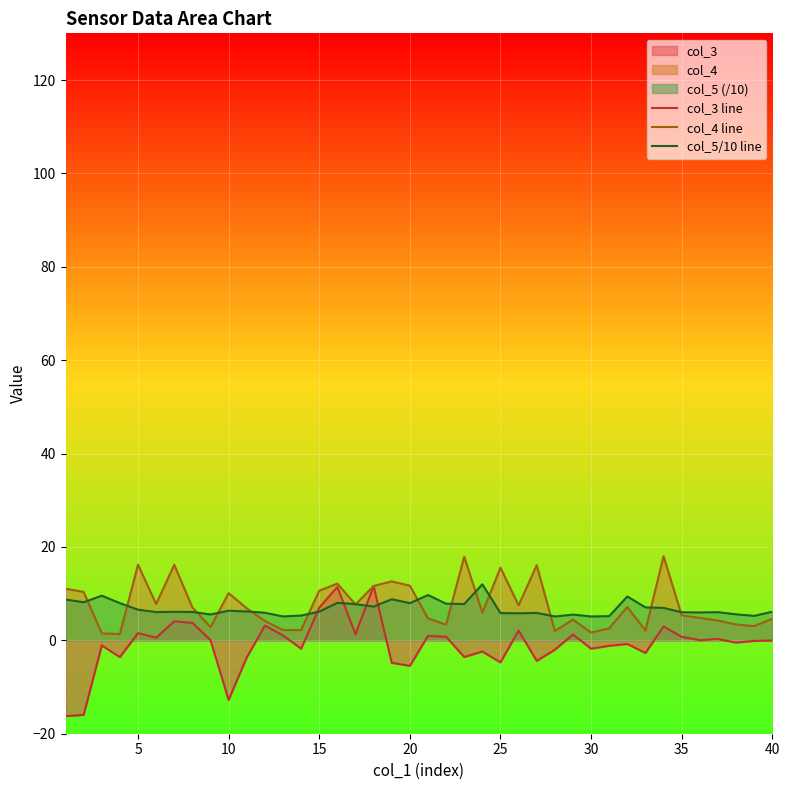

True or false: col_5/10 line has more than 2 interior local peaks.

True